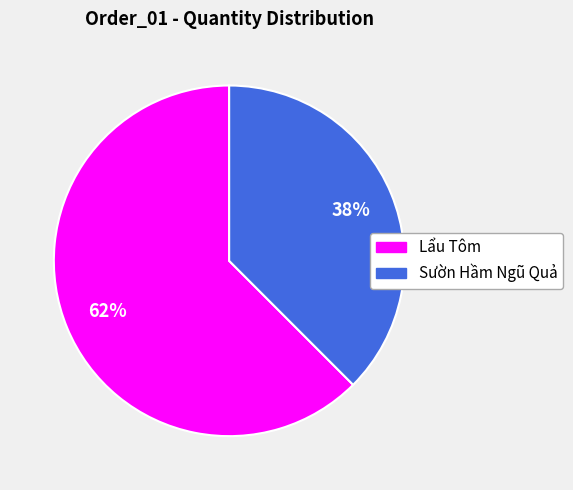

What is the smallest slice in the pie chart?

Sườn Hầm Ngũ Quả